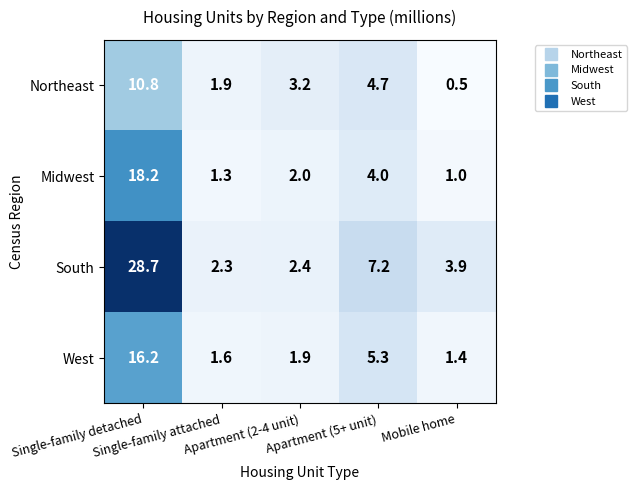

Rank the series by their maximum value, from lowest to highest.

Northeast, West, Midwest, South